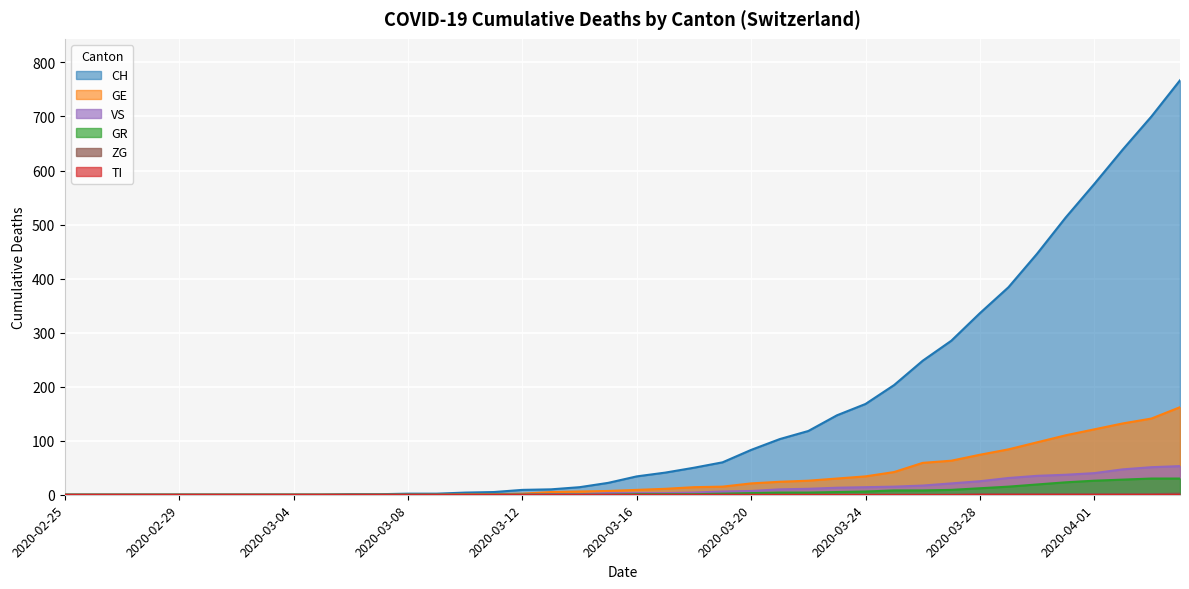

Which has a higher value, 2020-03-24 or 2020-03-11?

2020-03-24